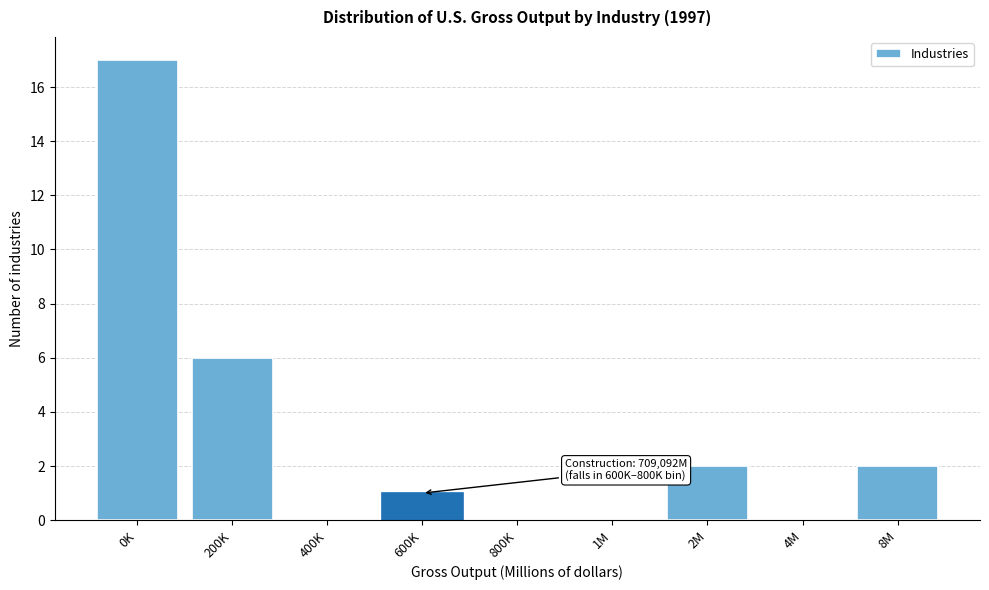

Where is the data nearest to the value 8?

200K